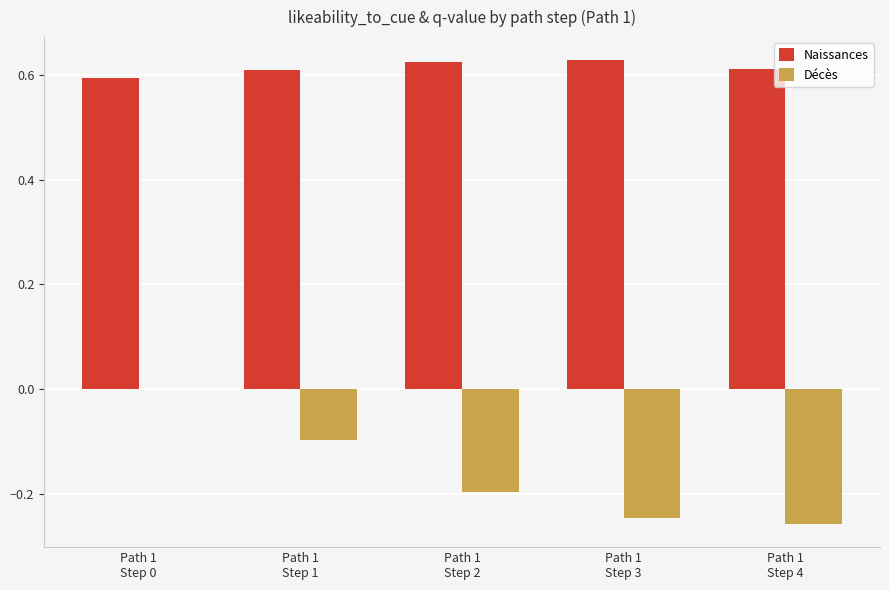

What is the sum of all Naissances values?

3.1